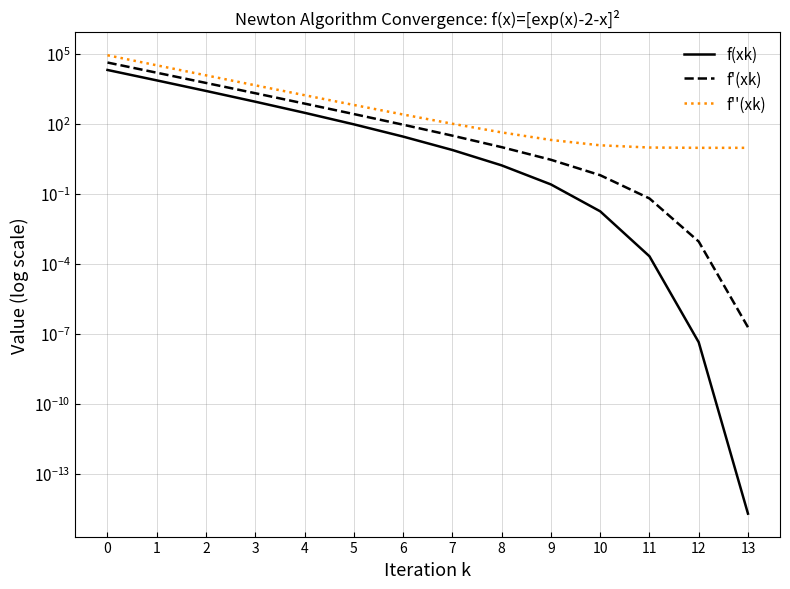

True or false: f'(xk) has a value of 0.0 at 12.

False